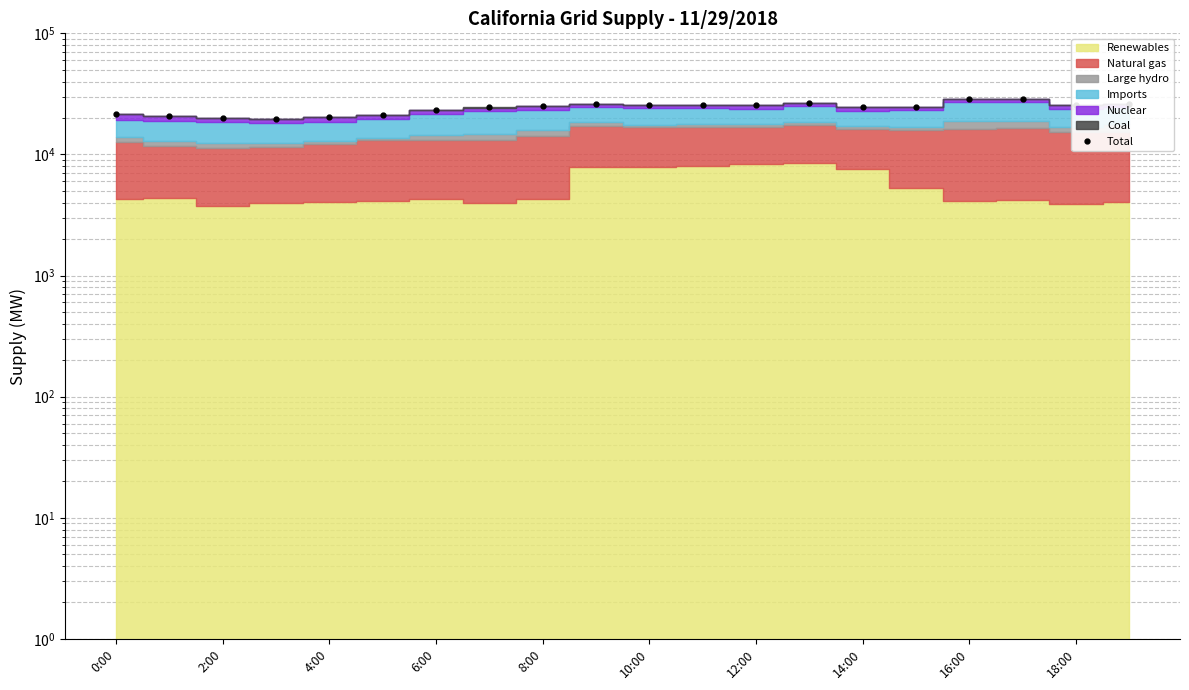

True or false: the data shows 28673 at 16:00.

True